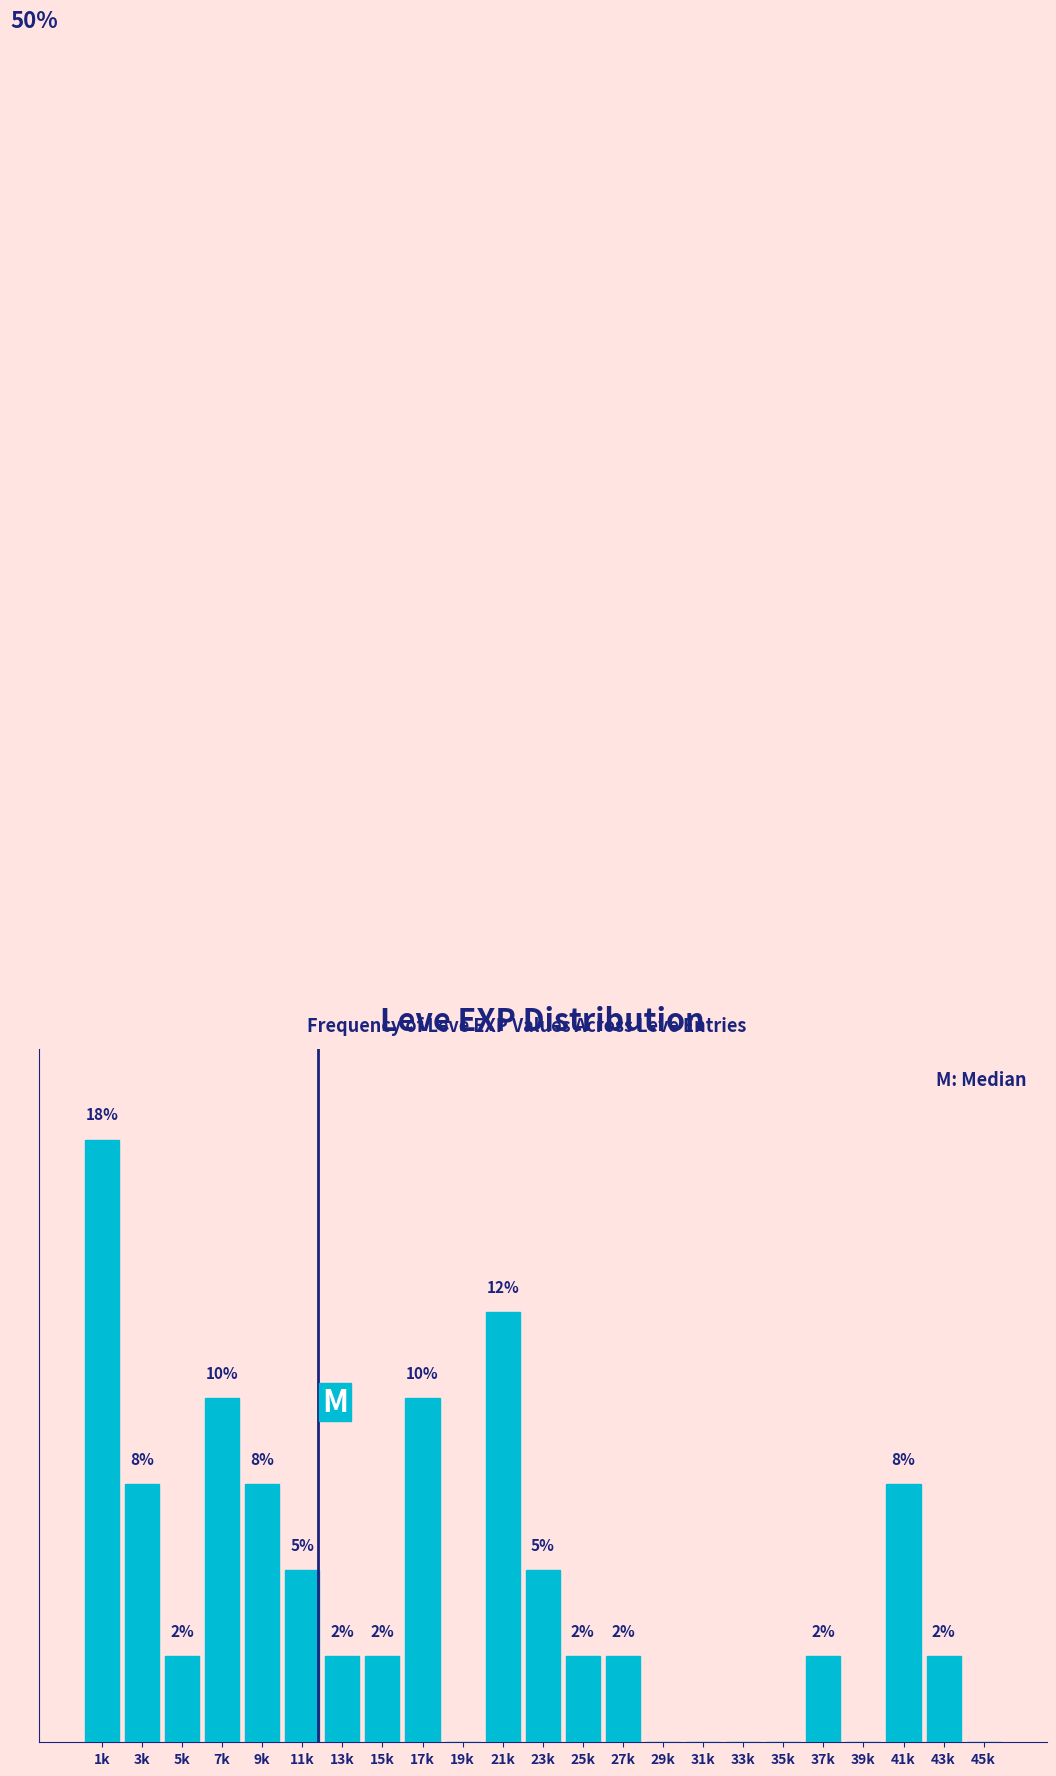

Are the bars horizontal?

No